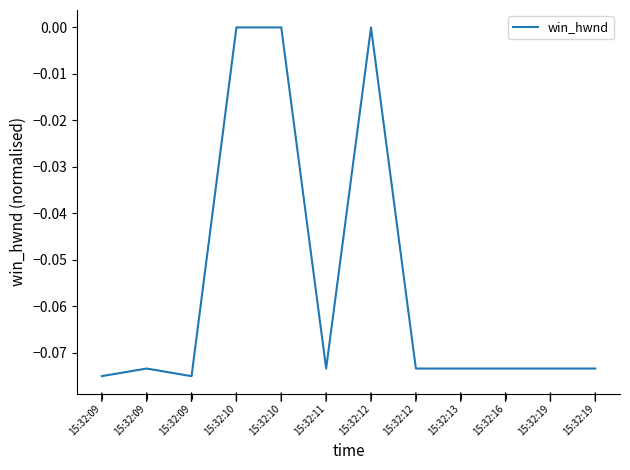

How many lines are shown in the chart?

1